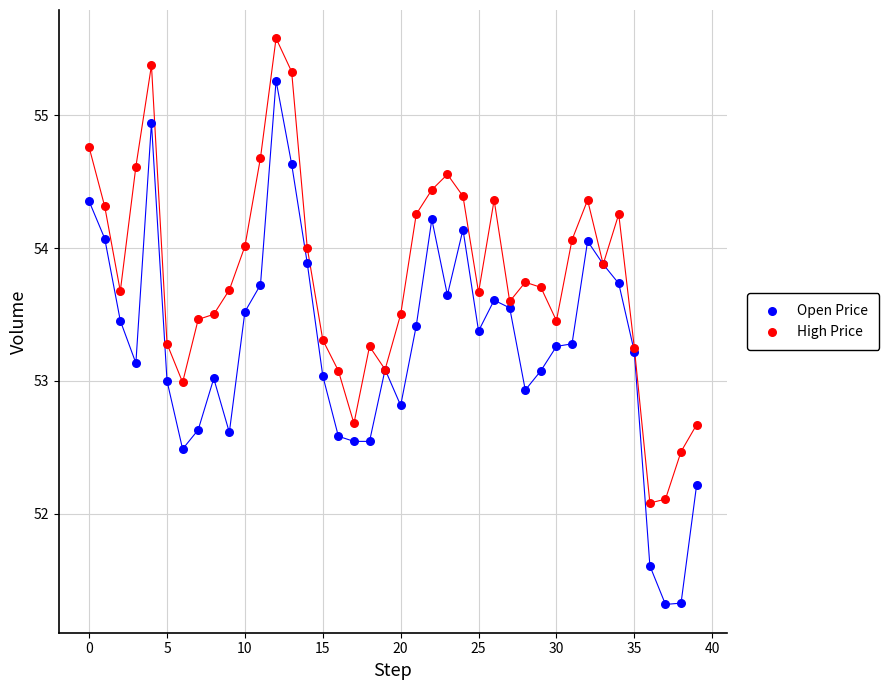

Which series contains the lowest Y value?

Open Price